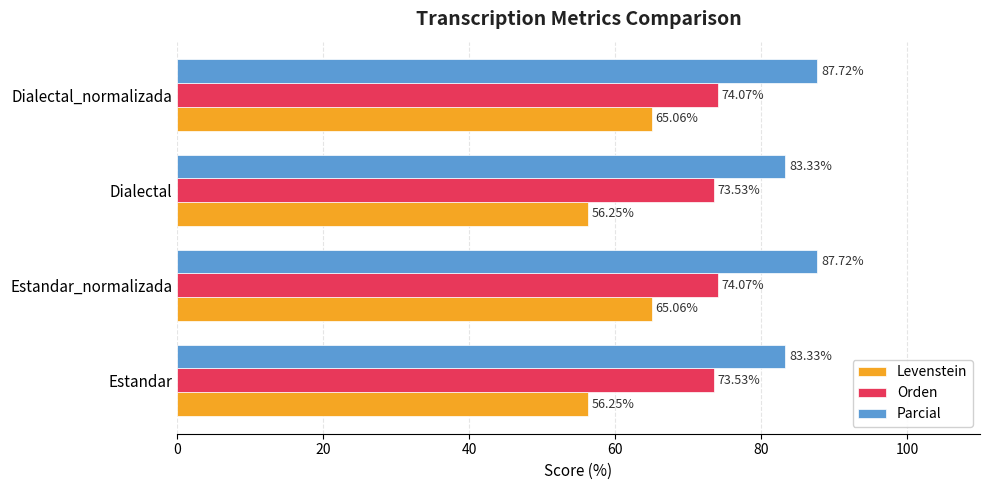

Which series has the largest total across all categories?

Parcial